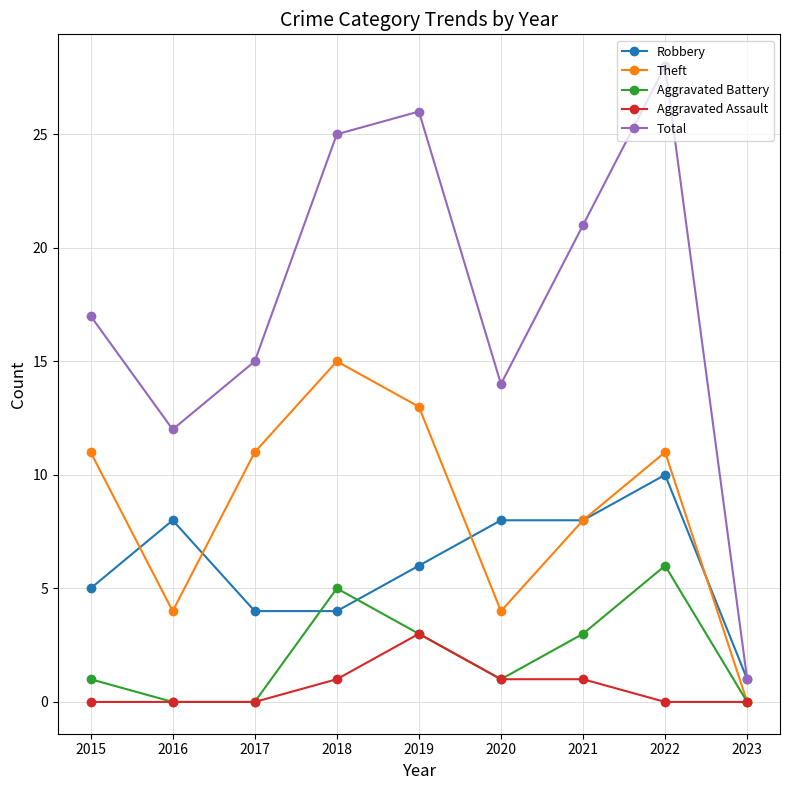

Where is the first local minimum for Total?

2016